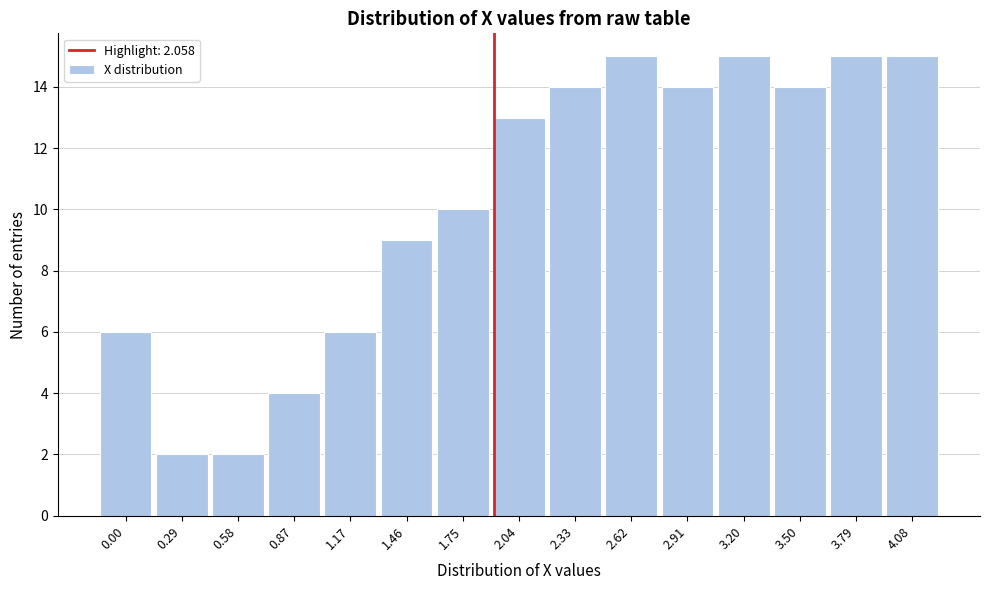

Reading left to right, list all the values displayed in this chart.

6	2	2	4	6	9	10	13	14	15	14	15	14	15	15